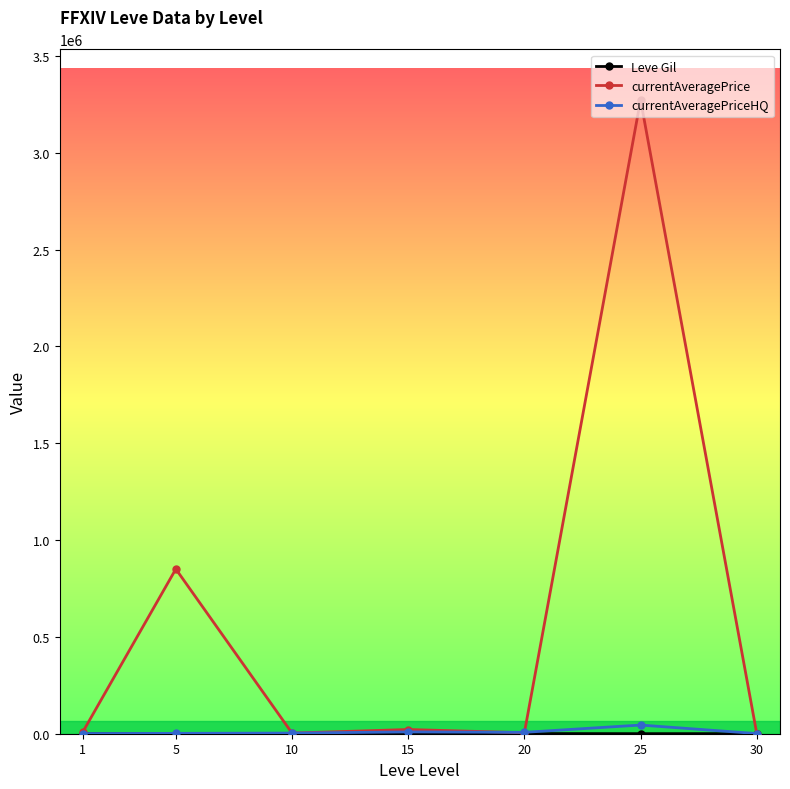

What is the greatest value displayed?

3272549.5